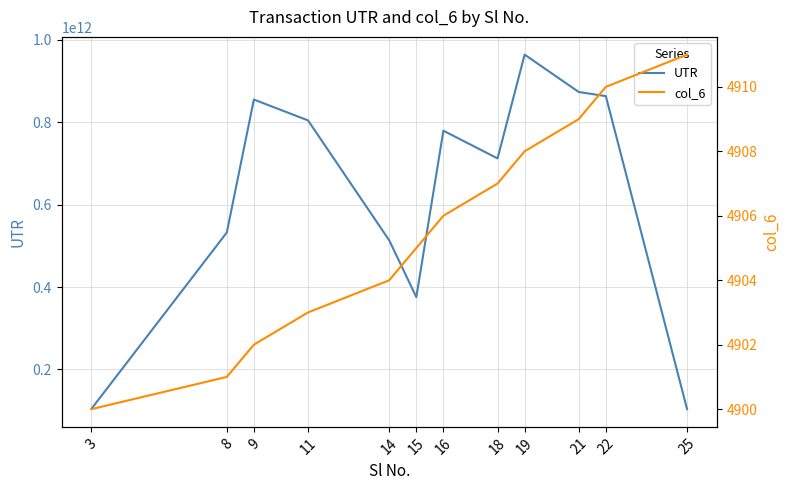

What is the value of the UTR point at the 8th from the left?

712257139235